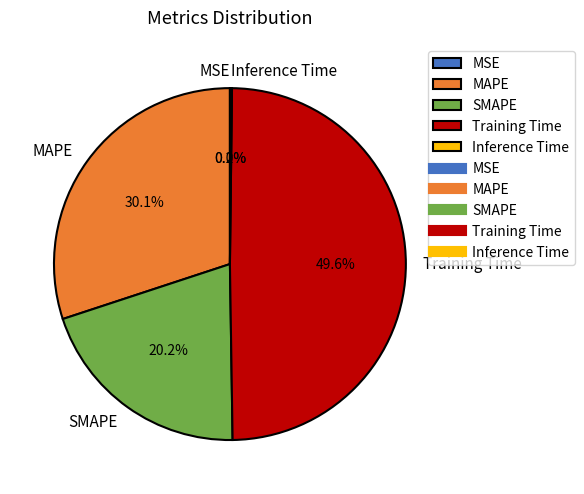

To the nearest percent, what percentage of the pie is Training Time?

50%